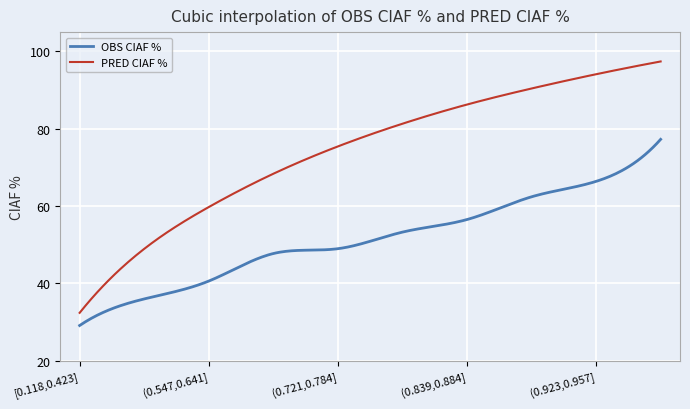

Which series has the widest spread of values?

PRED CIAF %